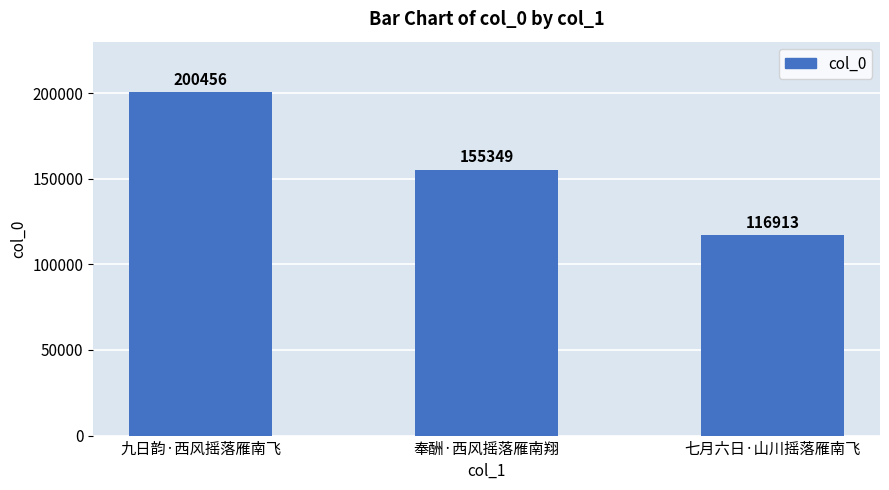

Reading left to right, list all the values displayed in this chart.

200456	155349	116913